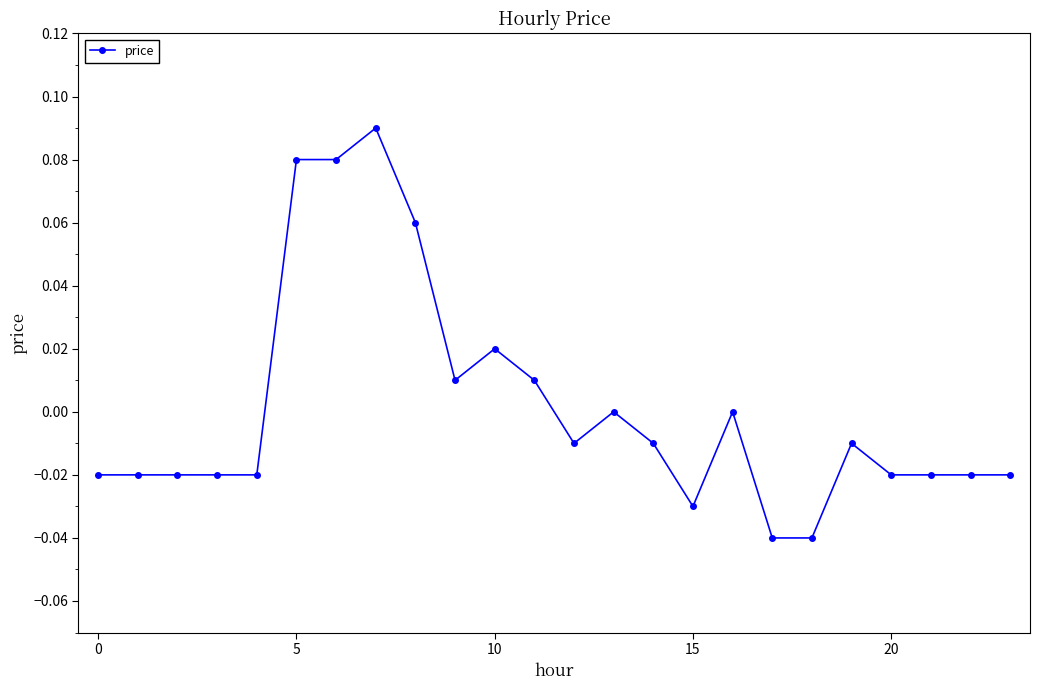

How many series are shown in this chart?

1